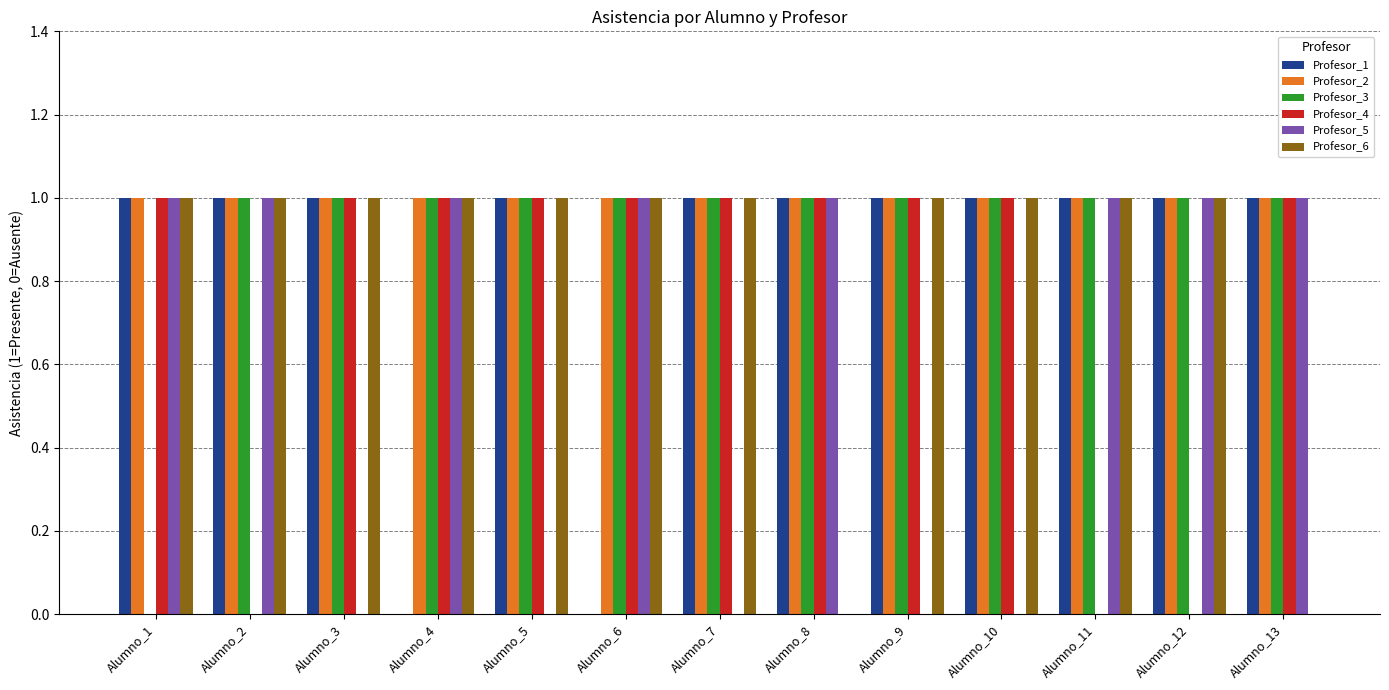

What is the approximate value of Profesor_2 at Alumno_7?

1